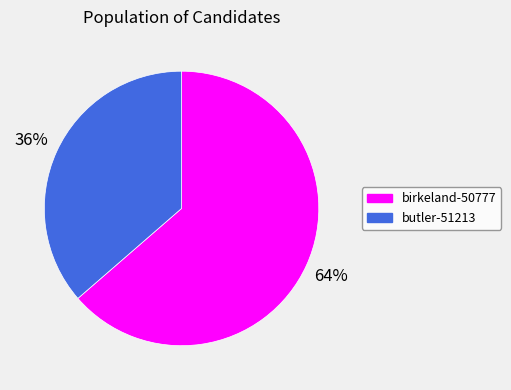

What percentage is the butler-51213 slice, to the nearest percent?

36%